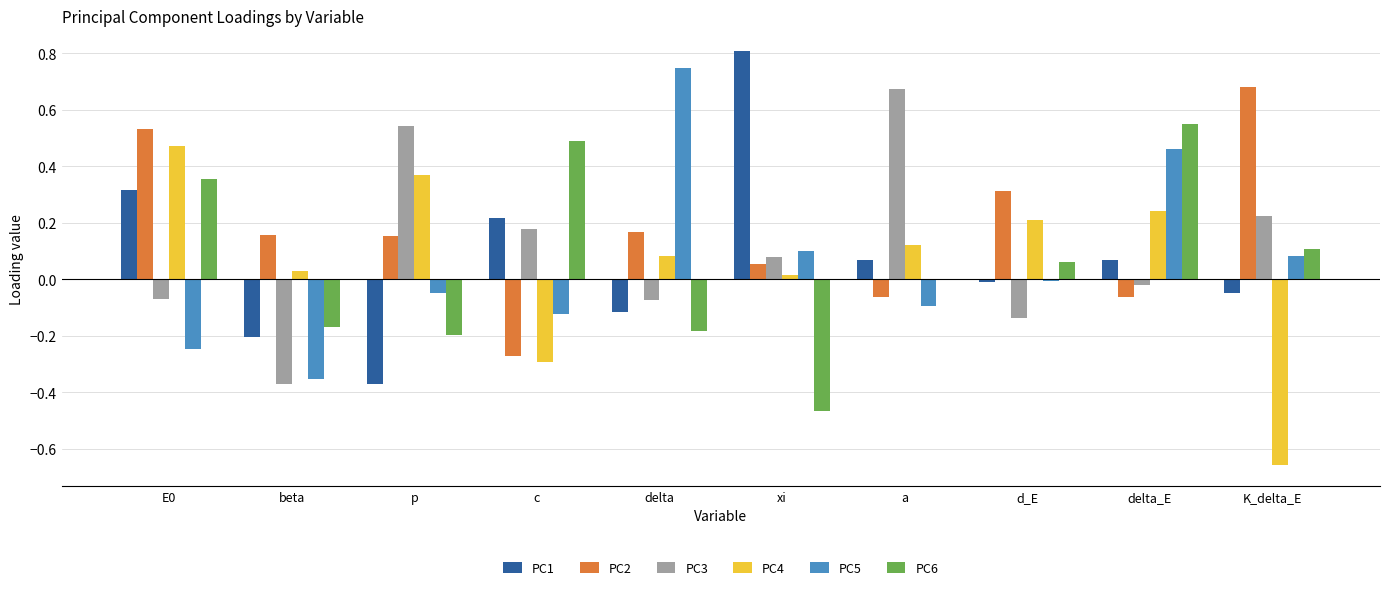

Which category has the highest value across all series?

xi